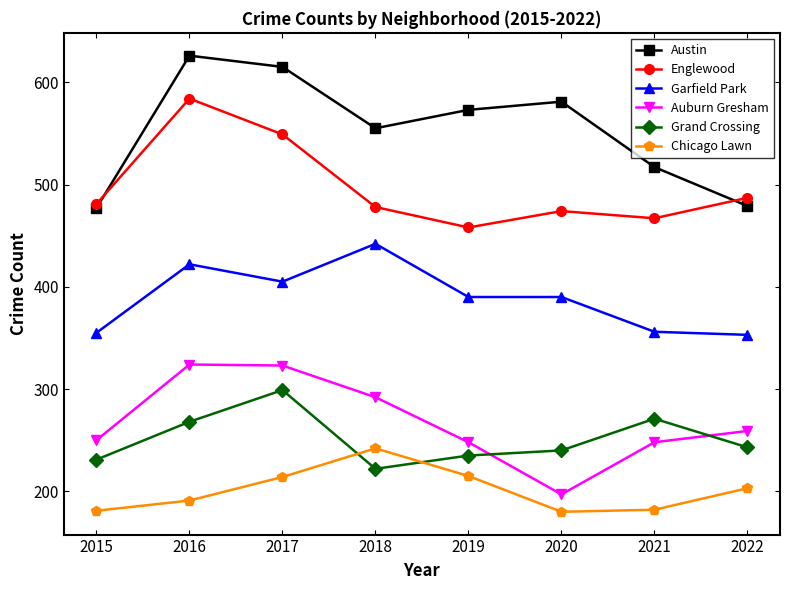

How many lines are shown in the chart?

6